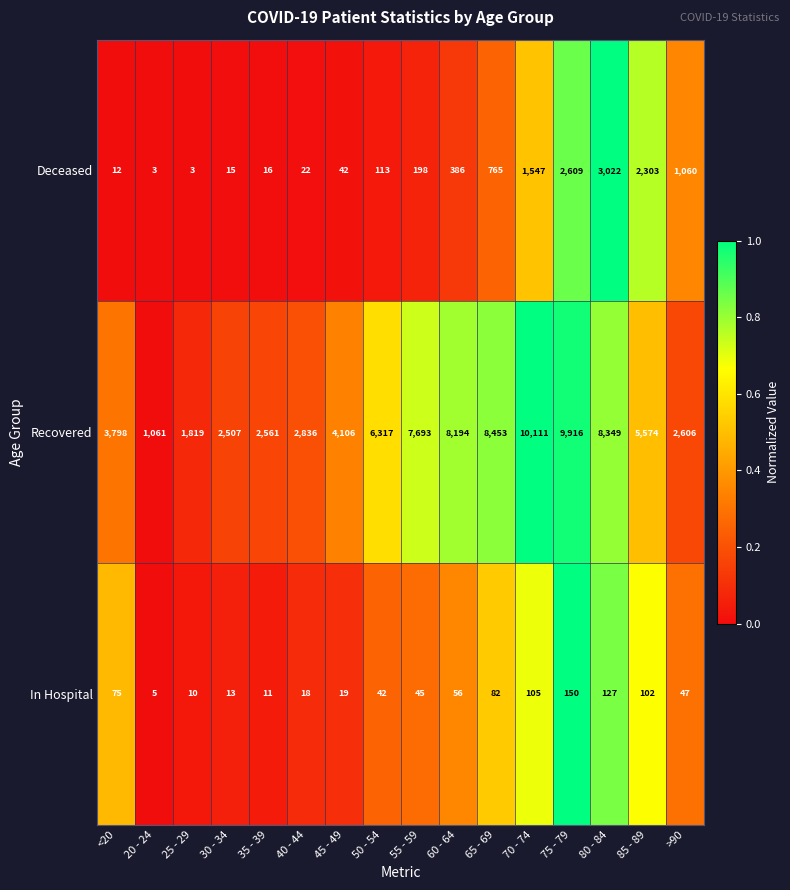

The value of In Hospital at 40 - 44 is 10. True or false?

False